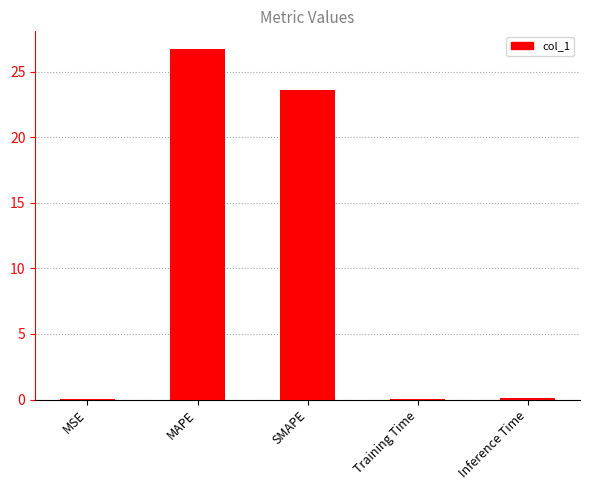

Which label corresponds to the largest value in the chart?

MAPE